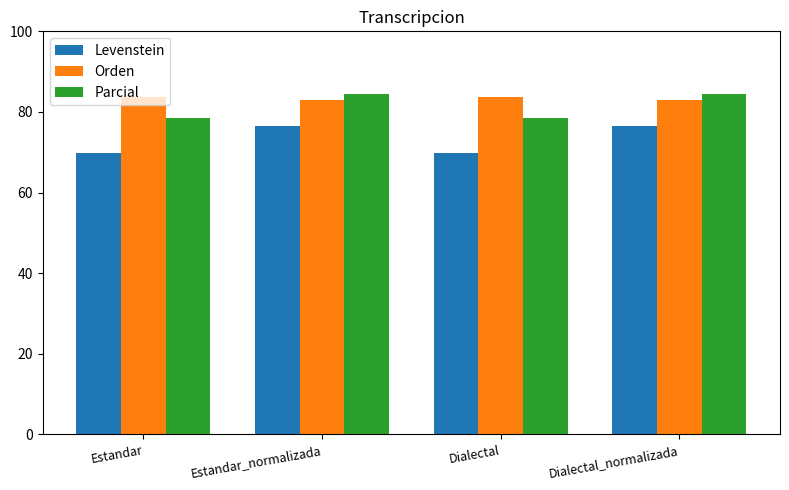

How many groups of bars are there?

4